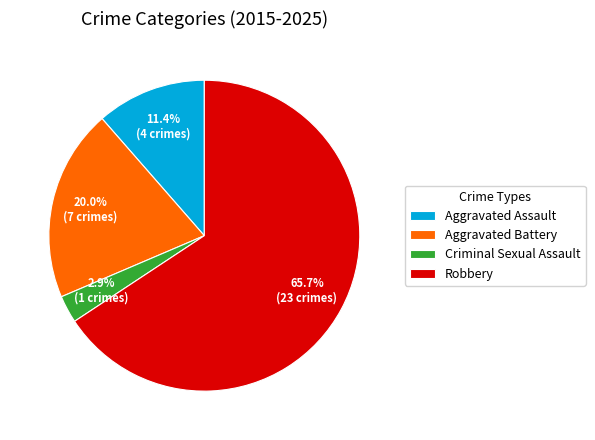

Rank the categories by value from lowest to highest.

Criminal Sexual Assault, Aggravated Assault, Aggravated Battery, Robbery